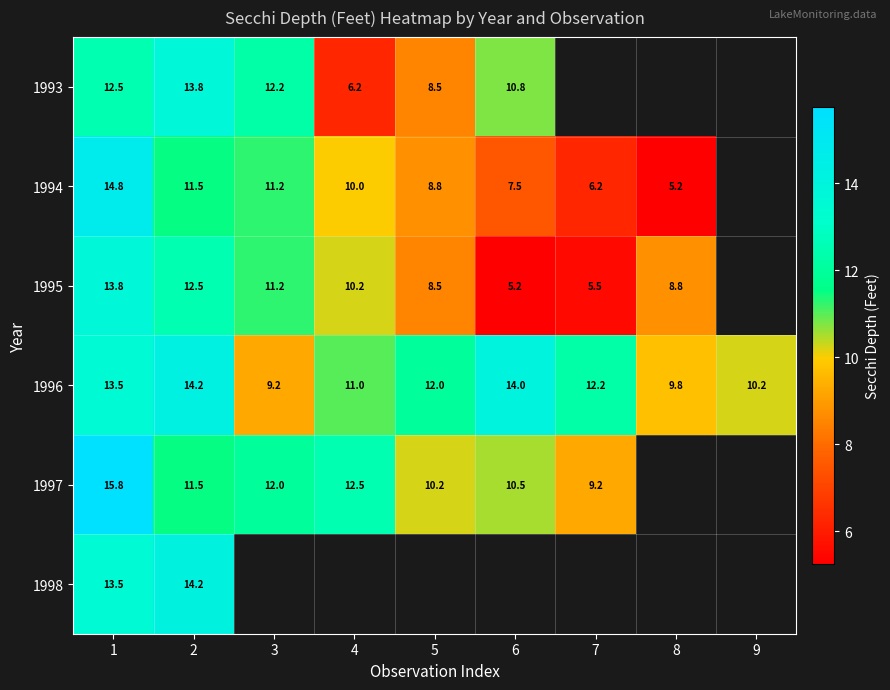

The 1995 series shows 9.3 at 6. True or false?

False